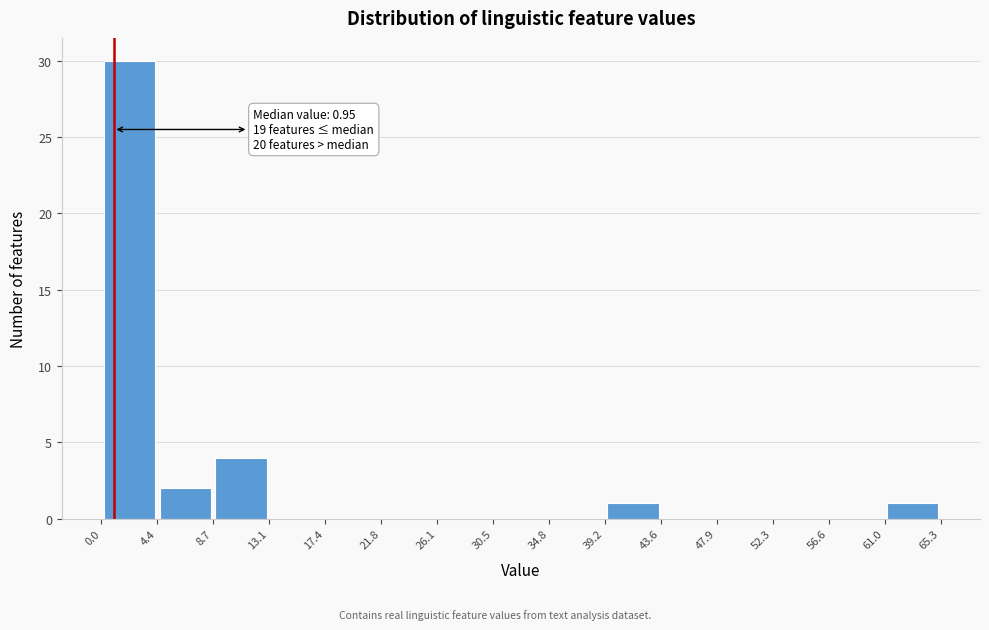

Which range on the x-axis has the tallest bar?

0.0 to 4.4